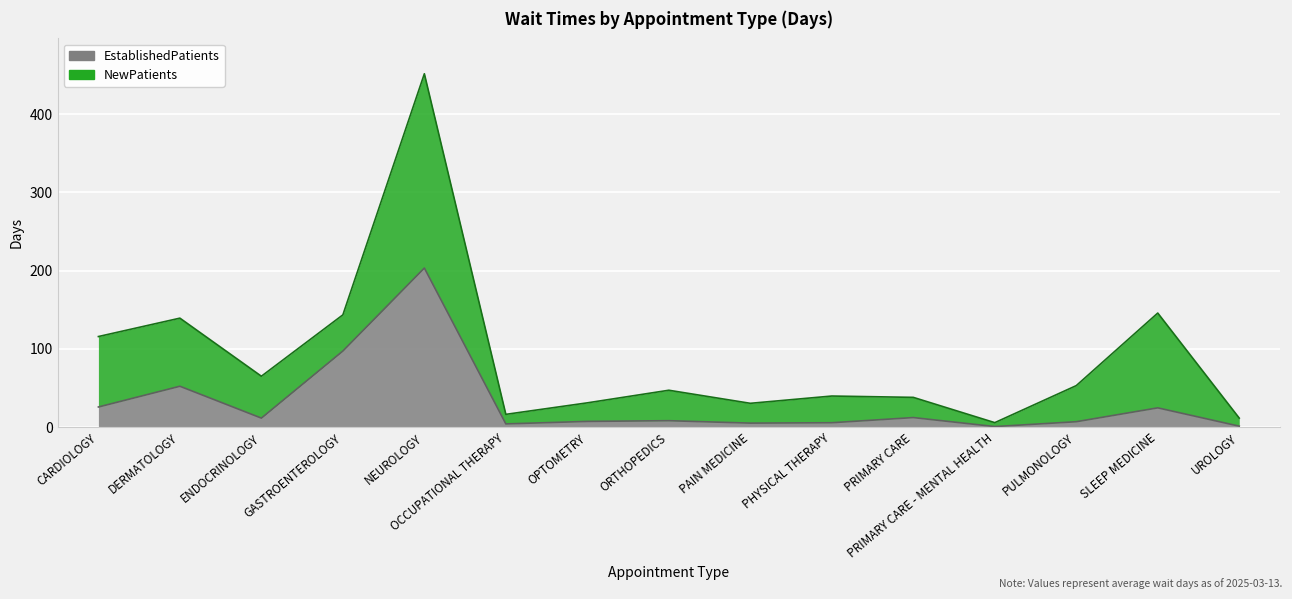

True or false: the data shows 3.3 at PULMONOLOGY.

False